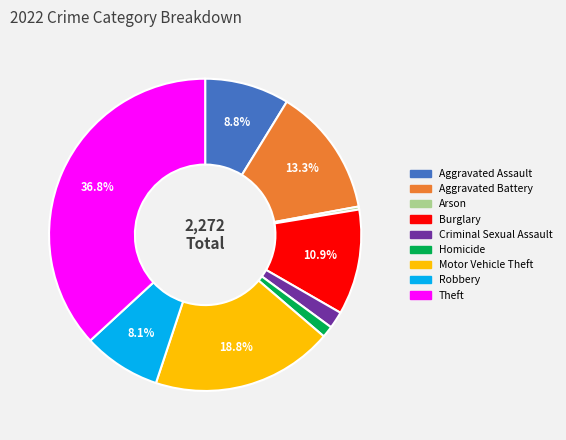

Which category has the smallest portion of the pie?

Arson